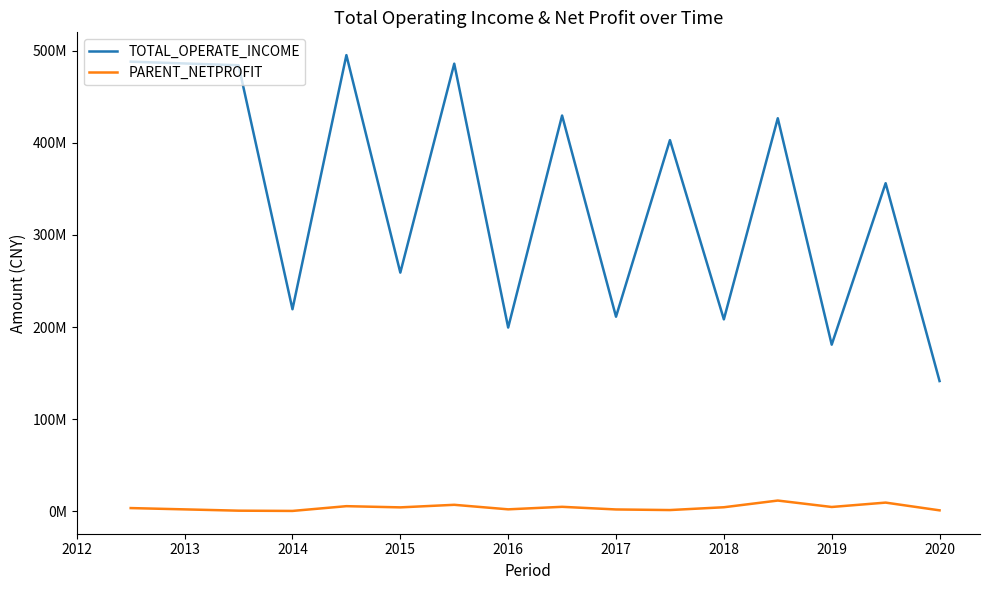

What are all the series names shown in the legend?

TOTAL_OPERATE_INCOME, PARENT_NETPROFIT